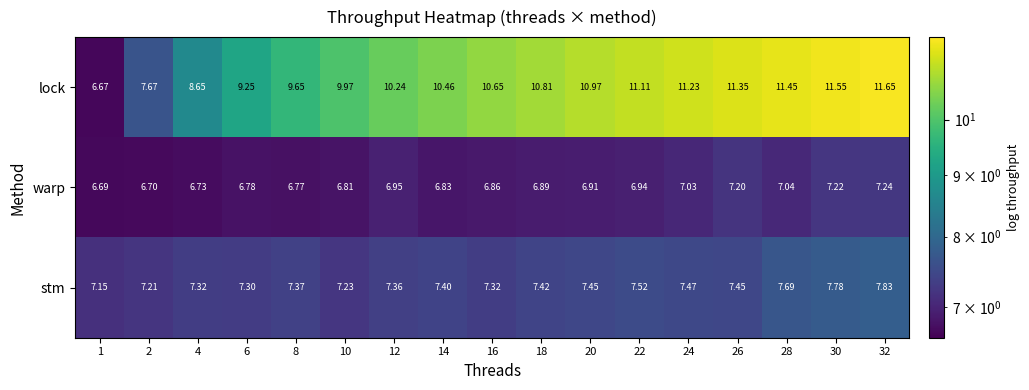

Between 2 and 14, which series saw the biggest shift?

lock